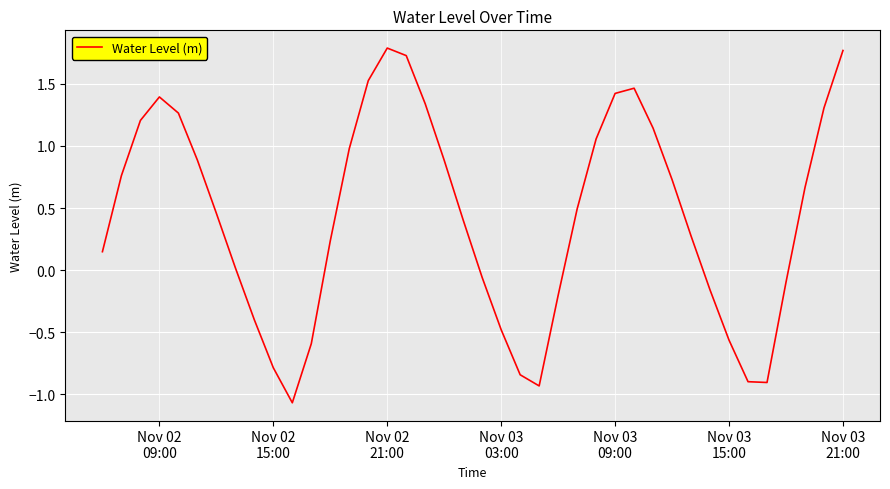

What is the difference between the maximum and minimum values?

2.9